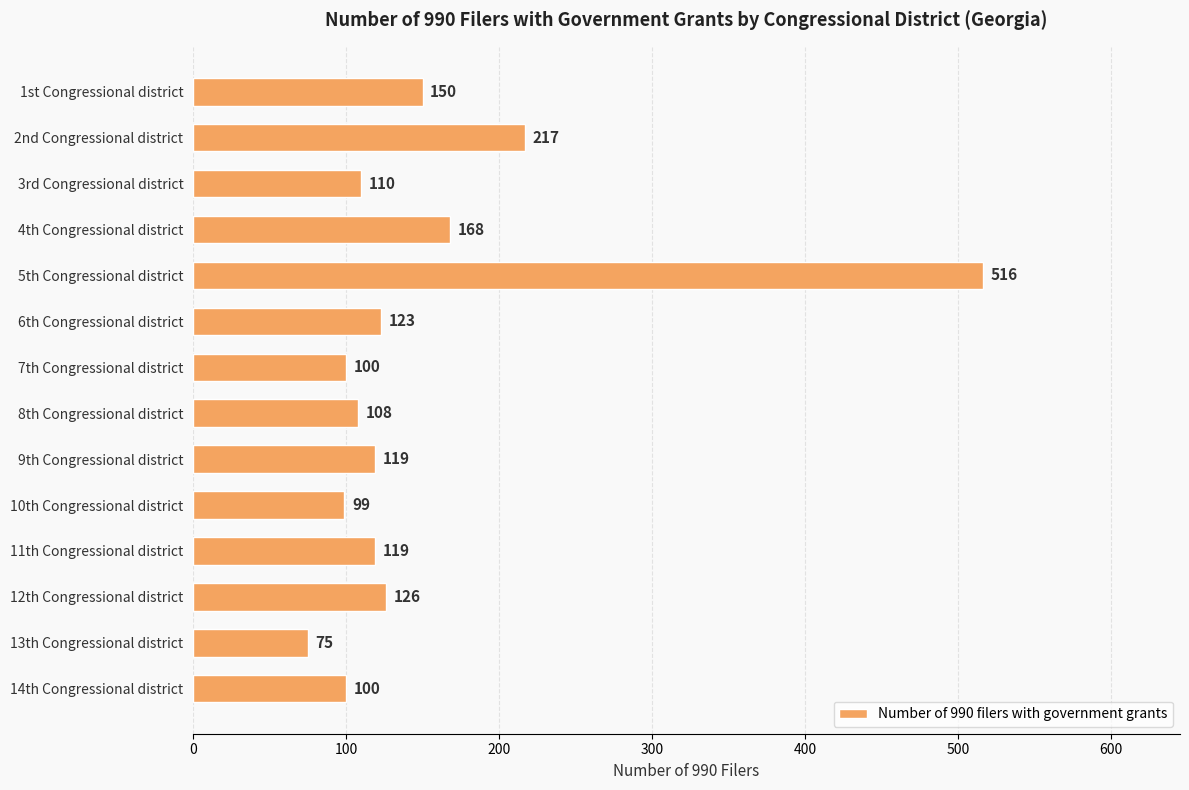

What is the change in value from 3rd Congressional district to 11th Congressional district?

+9